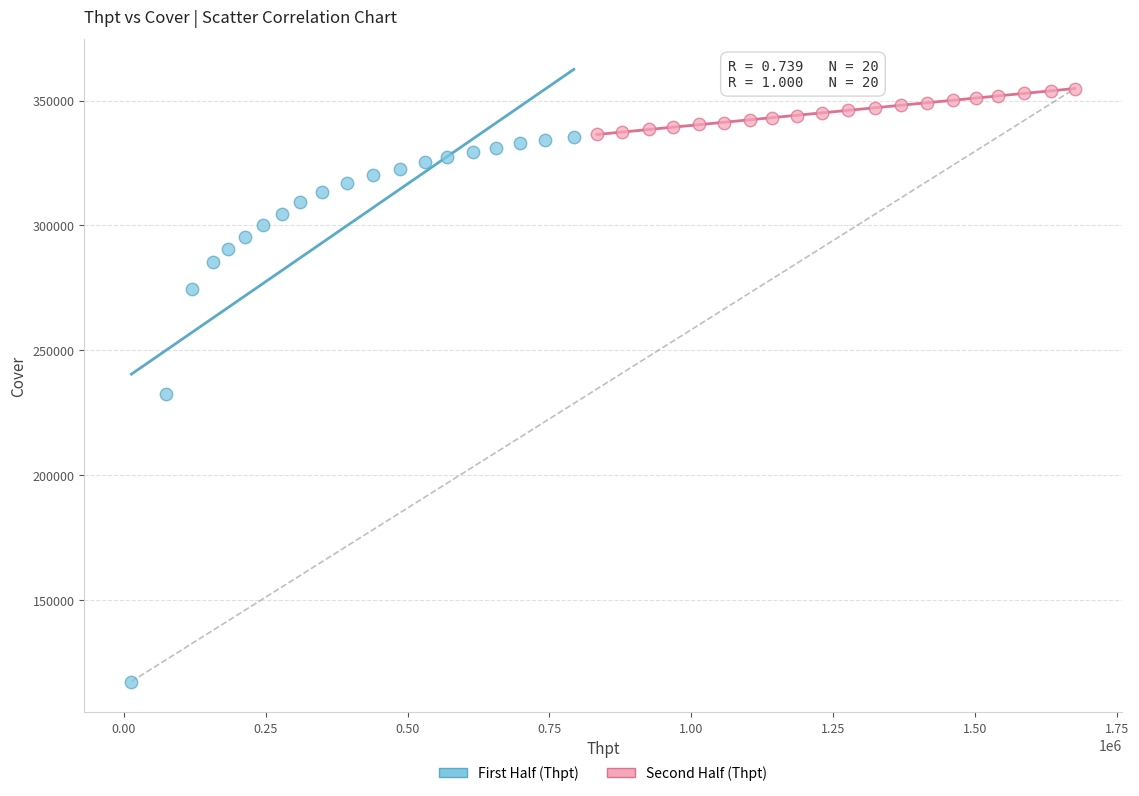

Which series reaches the maximum Y coordinate?

Second Half (Thpt)